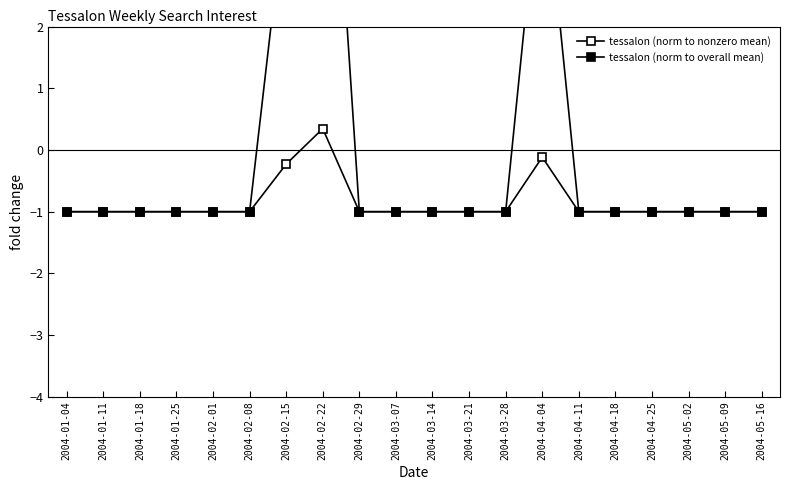

Where is the first local maximum for tessalon (norm to overall mean)?

2004-02-22